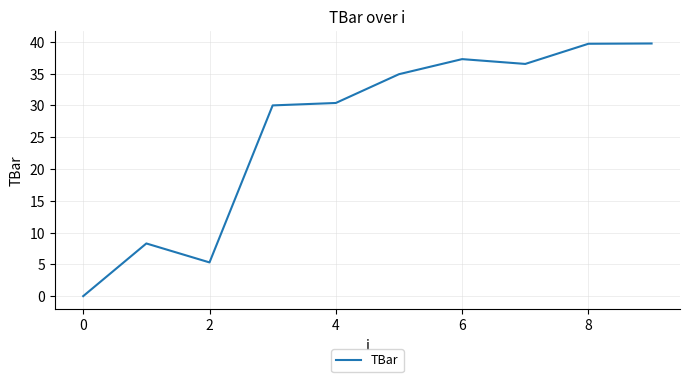

What is the difference between the maximum and minimum values?

39.7